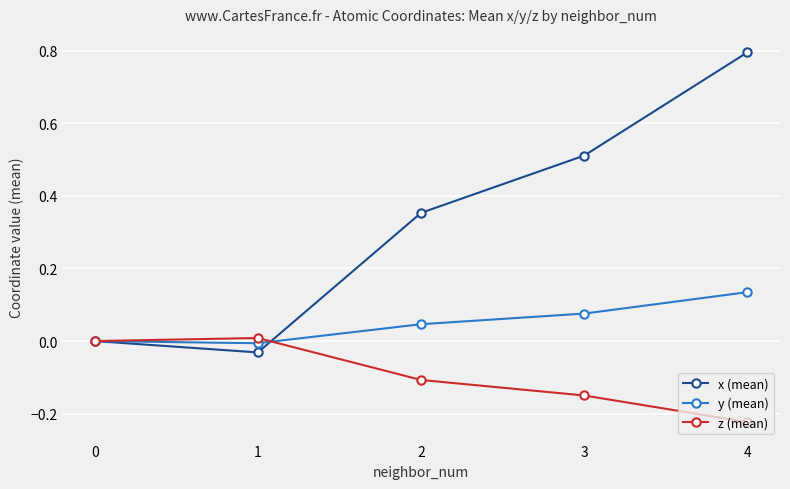

What is the value of the x (mean) point at the 4th from the left?

0.5